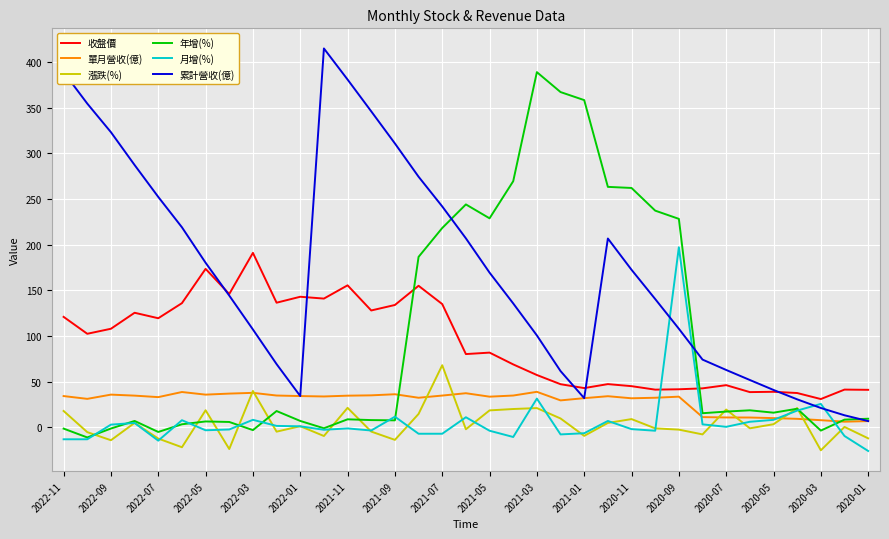

Which series ends up on top after the final intersection of 收盤價 and 月增(%)?

收盤價